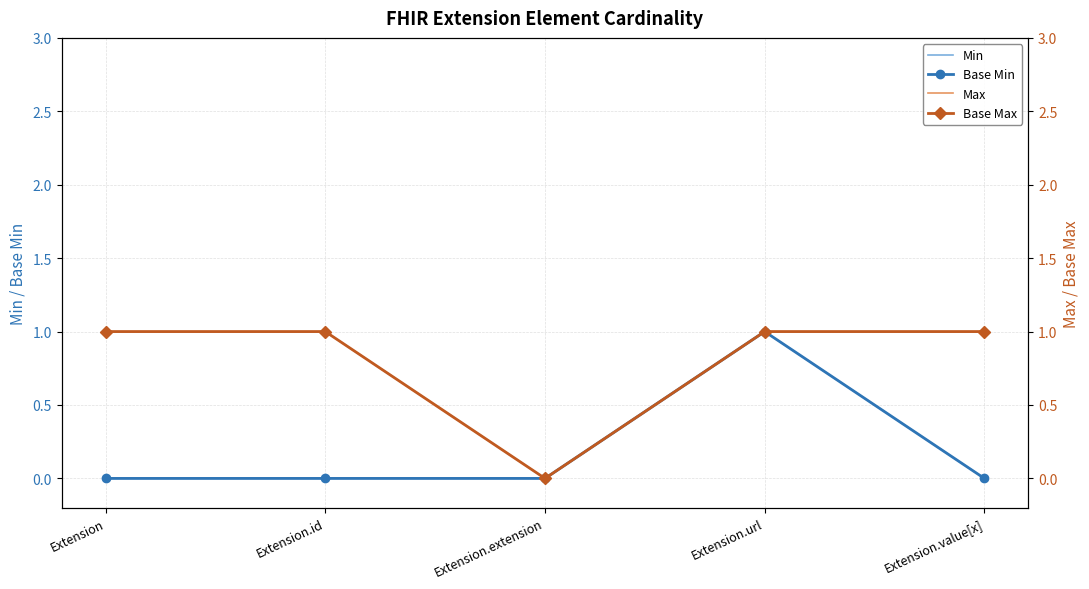

What is the label of the 5th point from the right?

Extension